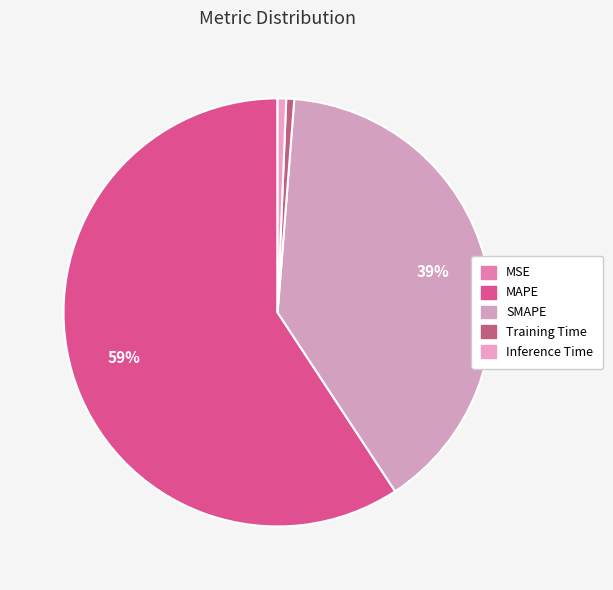

Is there a majority slice in this chart?

Yes